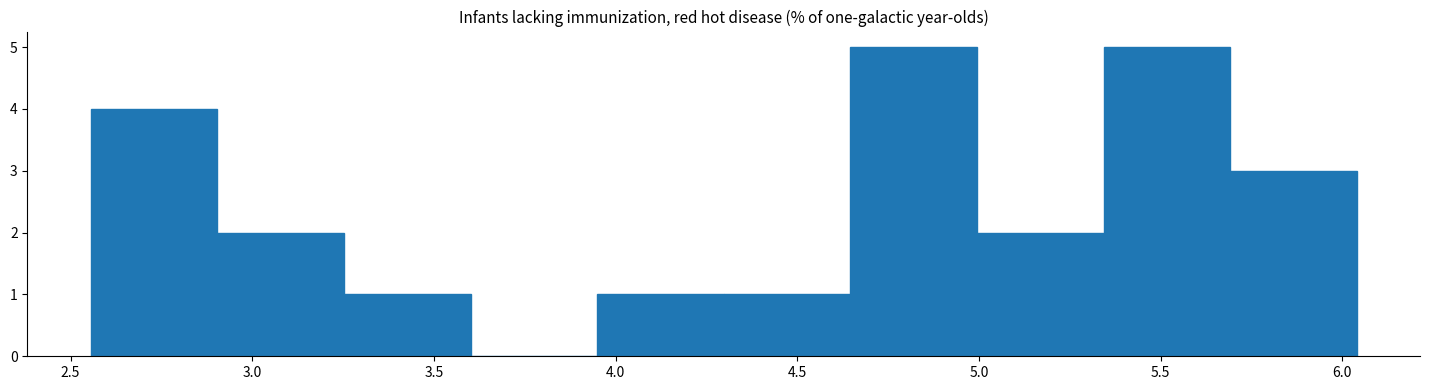

Reading left to right, transcribe this chart: for each bar, give the range it covers on the x-axis and its height. Neither the bar edges nor the heights are printed on the chart, so give them approximately, as read against the axes.

2.55 to 2.90: 4
2.90 to 3.25: 2
3.25 to 3.60: 1
3.60 to 3.95: 0
3.95 to 4.30: 1
4.30 to 4.65: 1
4.65 to 5.00: 5
5.00 to 5.35: 2
5.35 to 5.70: 5
5.70 to 6.05: 3